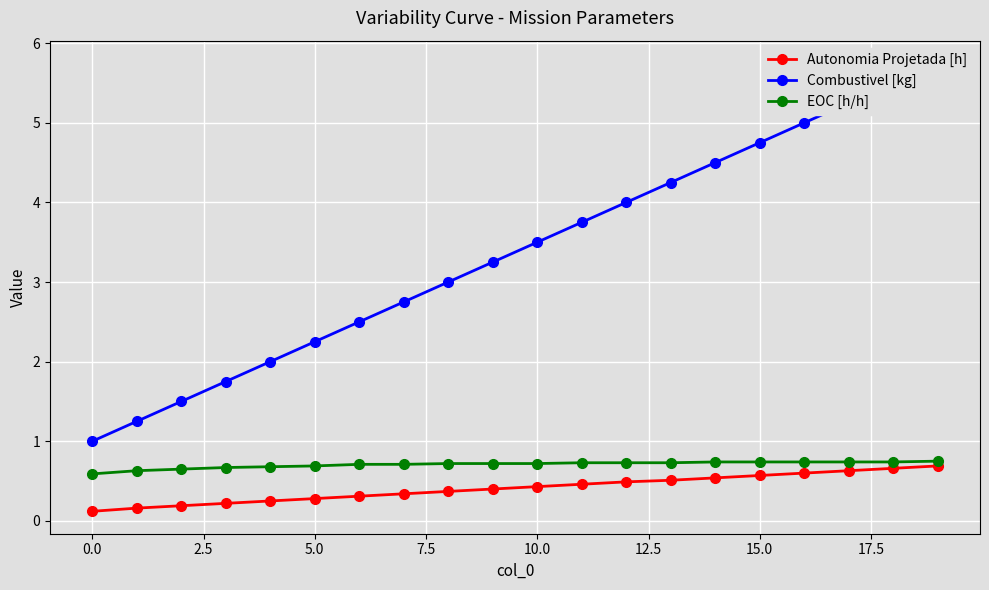

At which category is the sum across all series the highest?

19